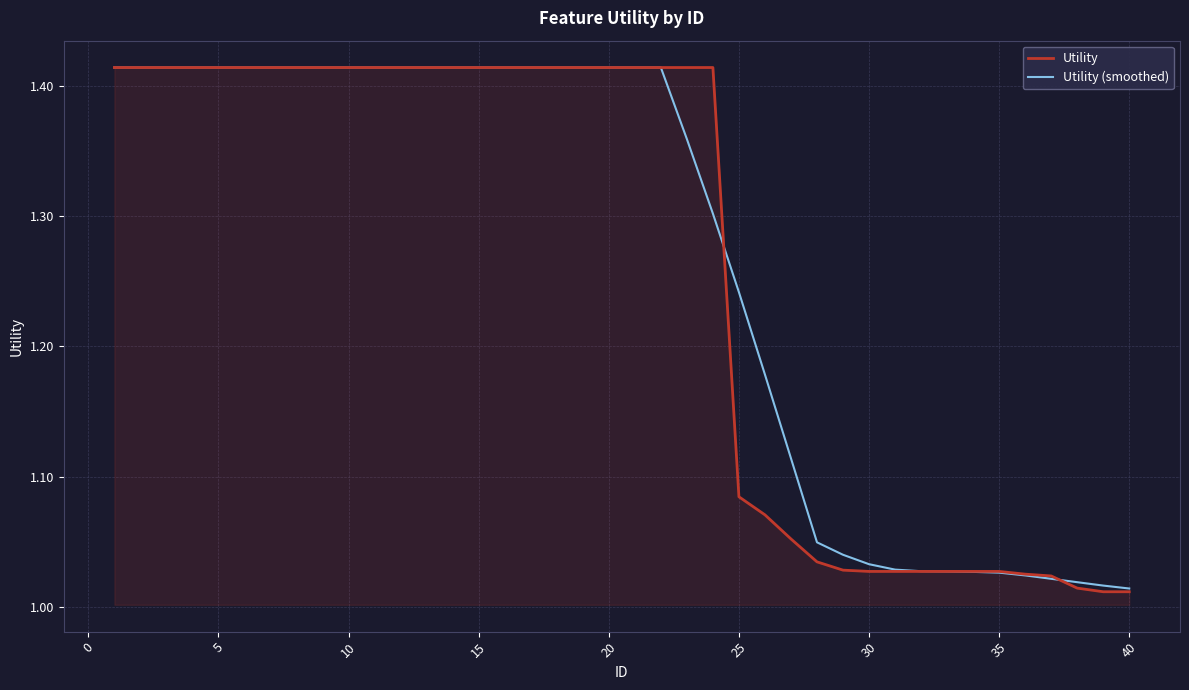

True or false: Utility has more than 0 points higher than both neighbors.

False